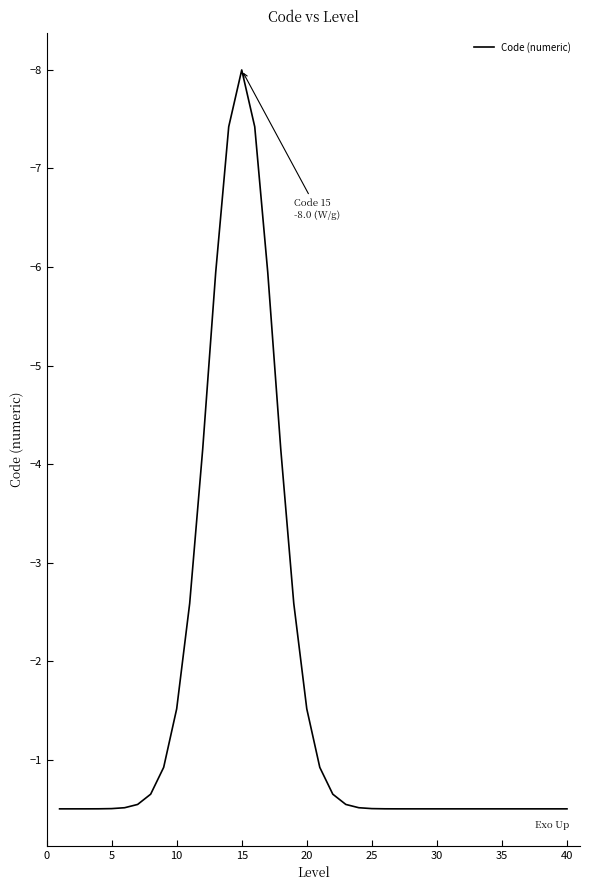

What is the smallest value displayed?

-8.0